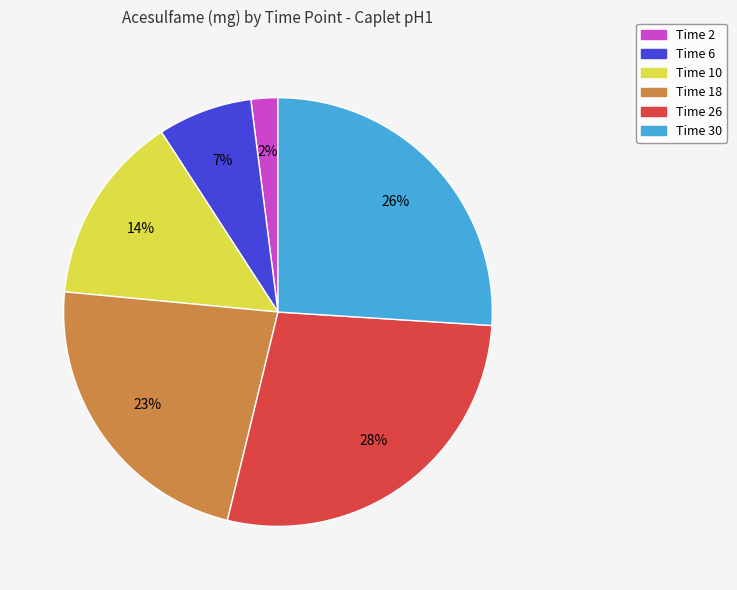

To the nearest percent, what is the average slice percentage?

17%